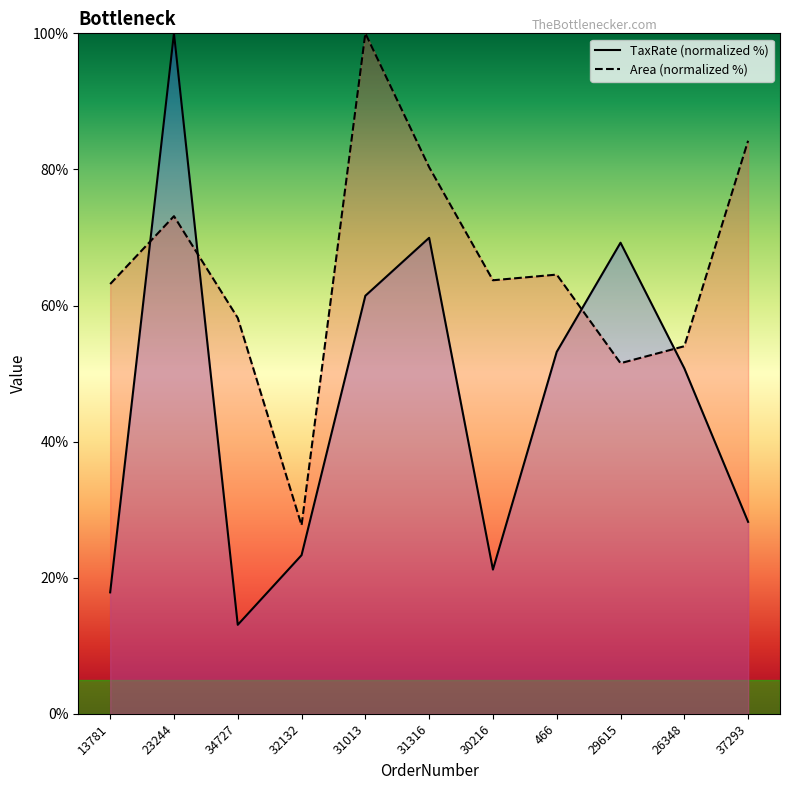

What is the total value across all series at 29615?

120.8